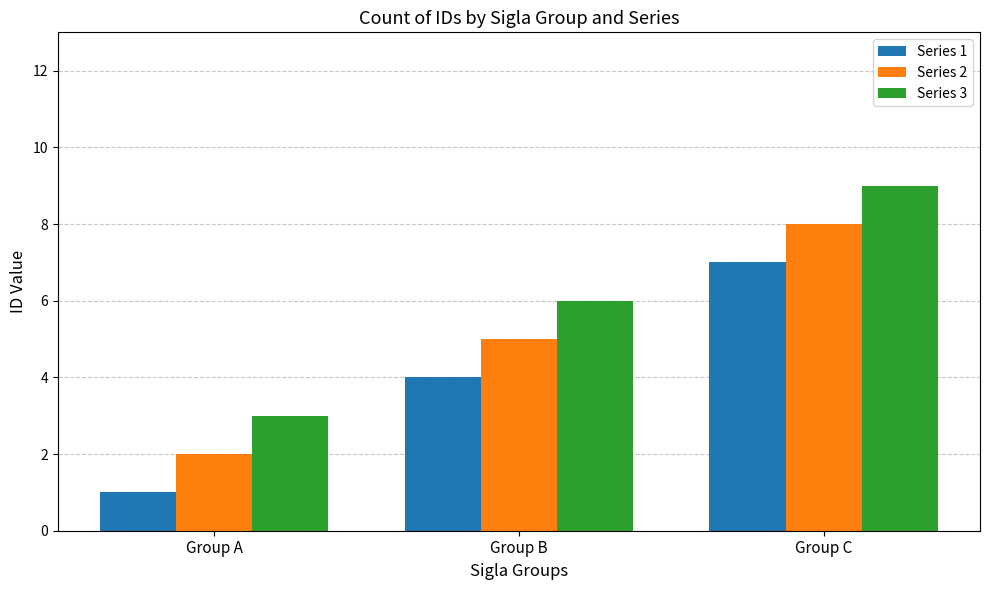

What is the highest value of the Series 3 series?

9